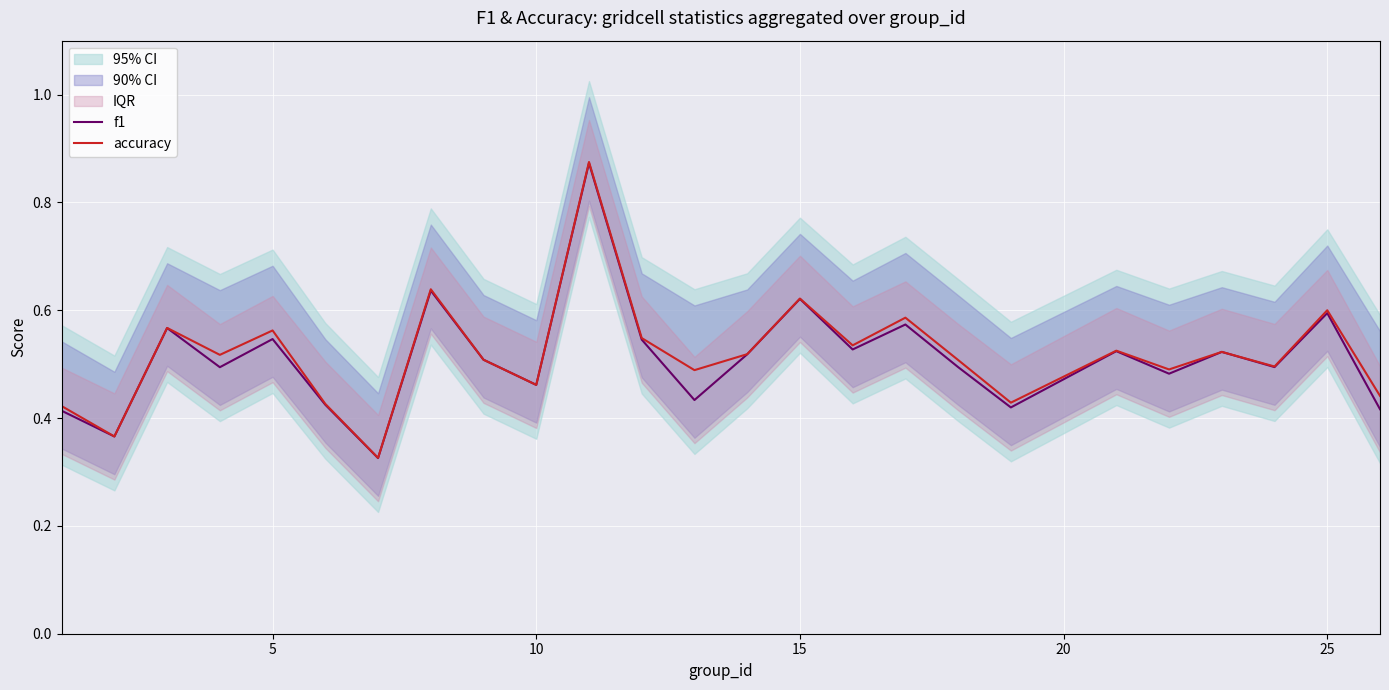

What is the sum of all f1 values?

12.8